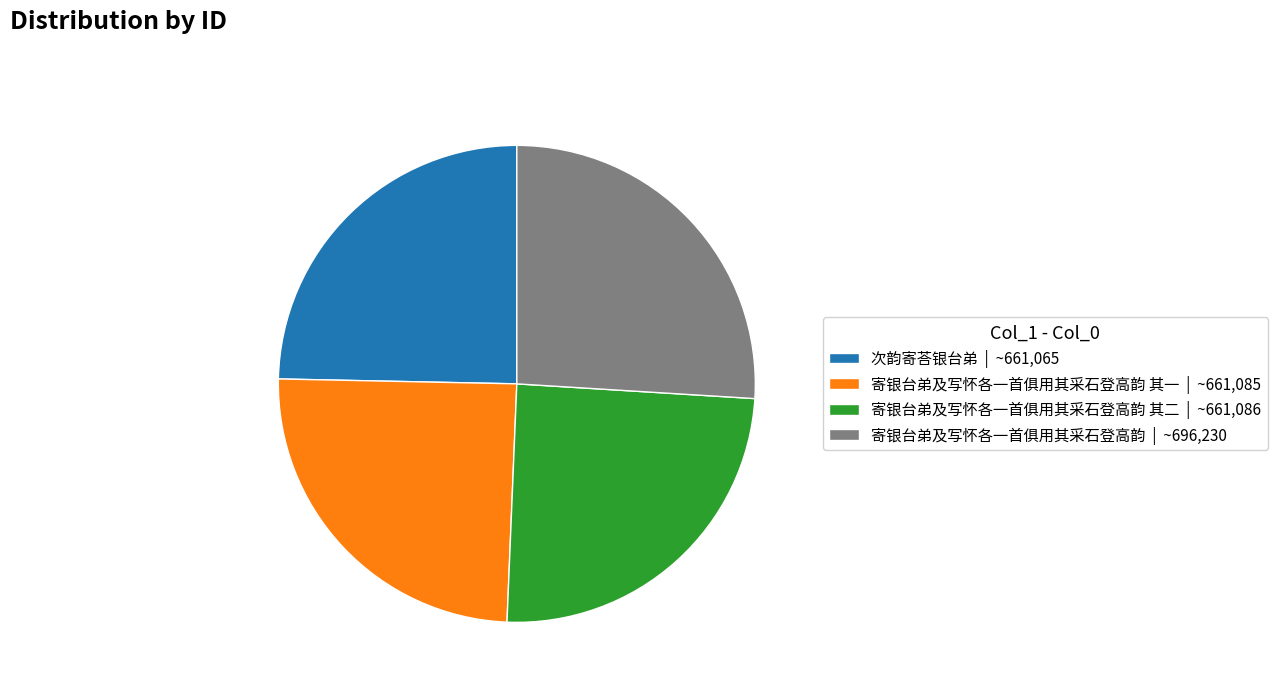

Is the sum of 寄银台弟及写怀各一首俱用其采石登高韵 | ~696,230 and 寄银台弟及写怀各一首俱用其采石登高韵 其二 | ~661,086 greater than half?

Yes